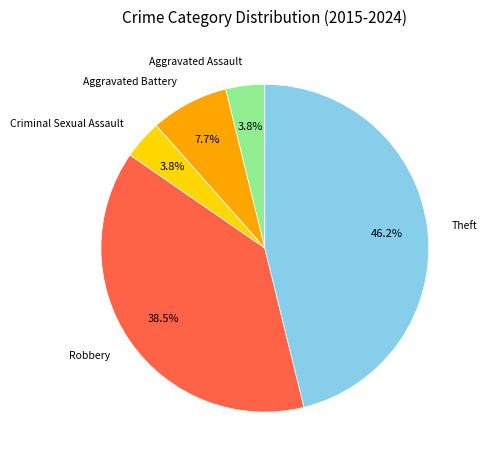

Which category has the biggest portion of the pie?

Theft